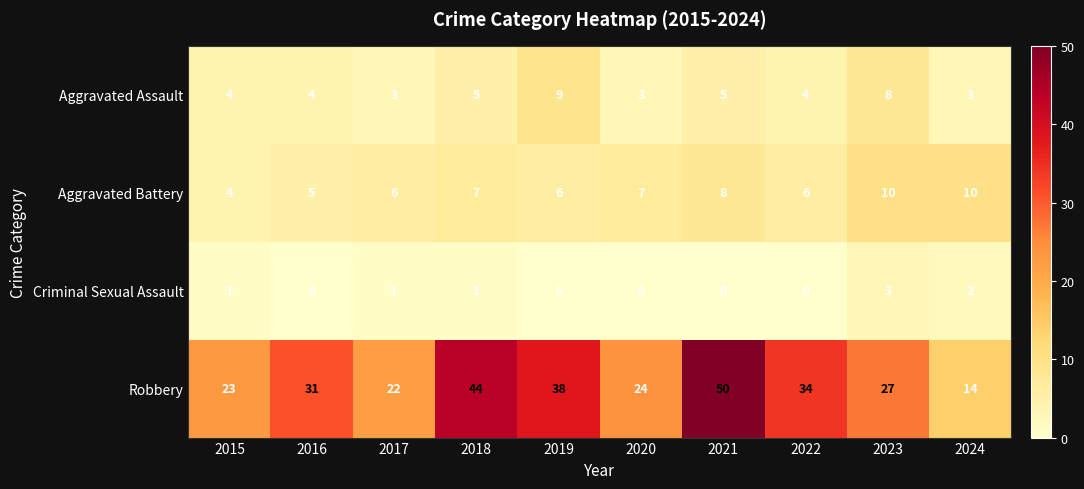

Rank the series by their maximum value, from lowest to highest.

Criminal Sexual Assault, Aggravated Assault, Aggravated Battery, Robbery